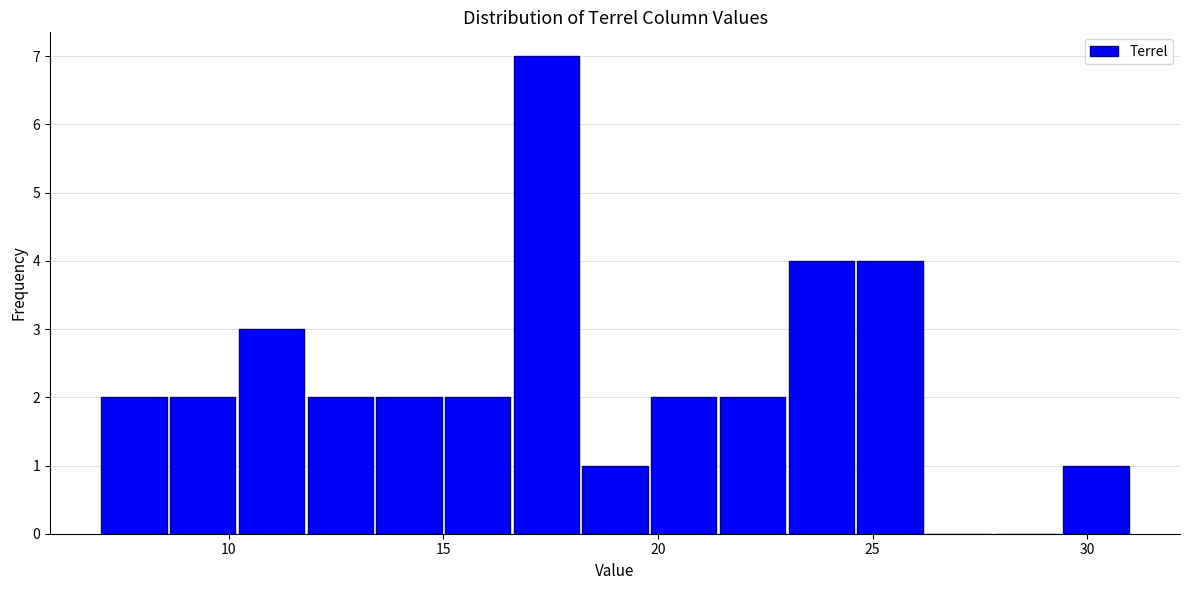

Around what value on the x-axis is the tallest bar? Give the approximate position of its centre, as read against the axis.

17.5